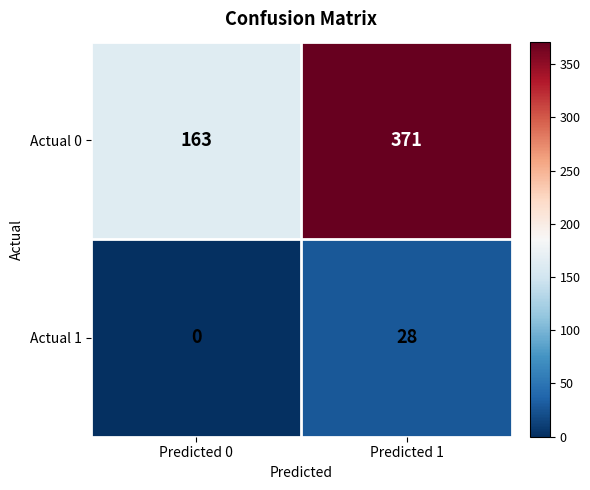

What is the average value of the Actual 1 series?

14